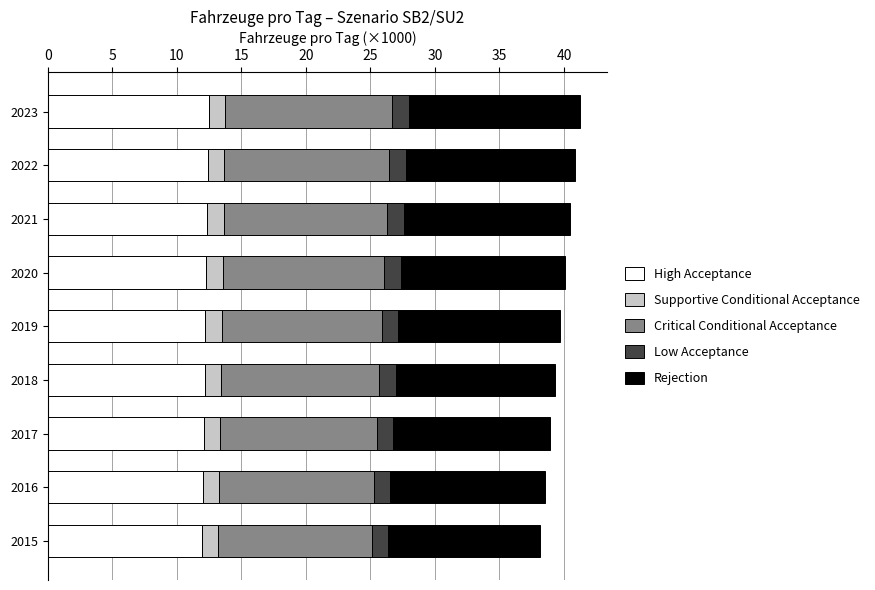

What is the total value across all series at 2023?

41.3